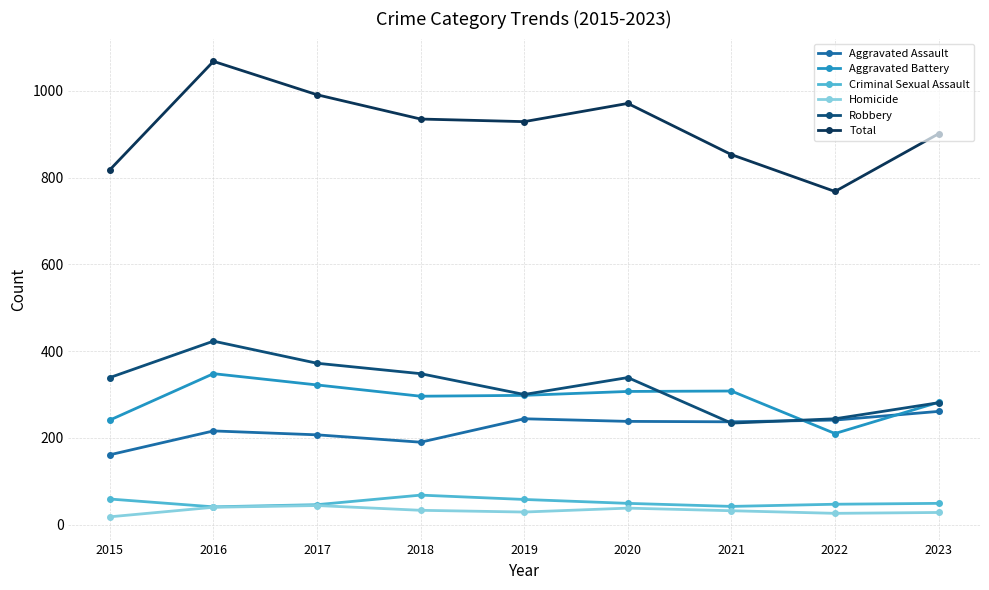

What is the difference between the second highest and minimum values in the Criminal Sexual Assault series?

18